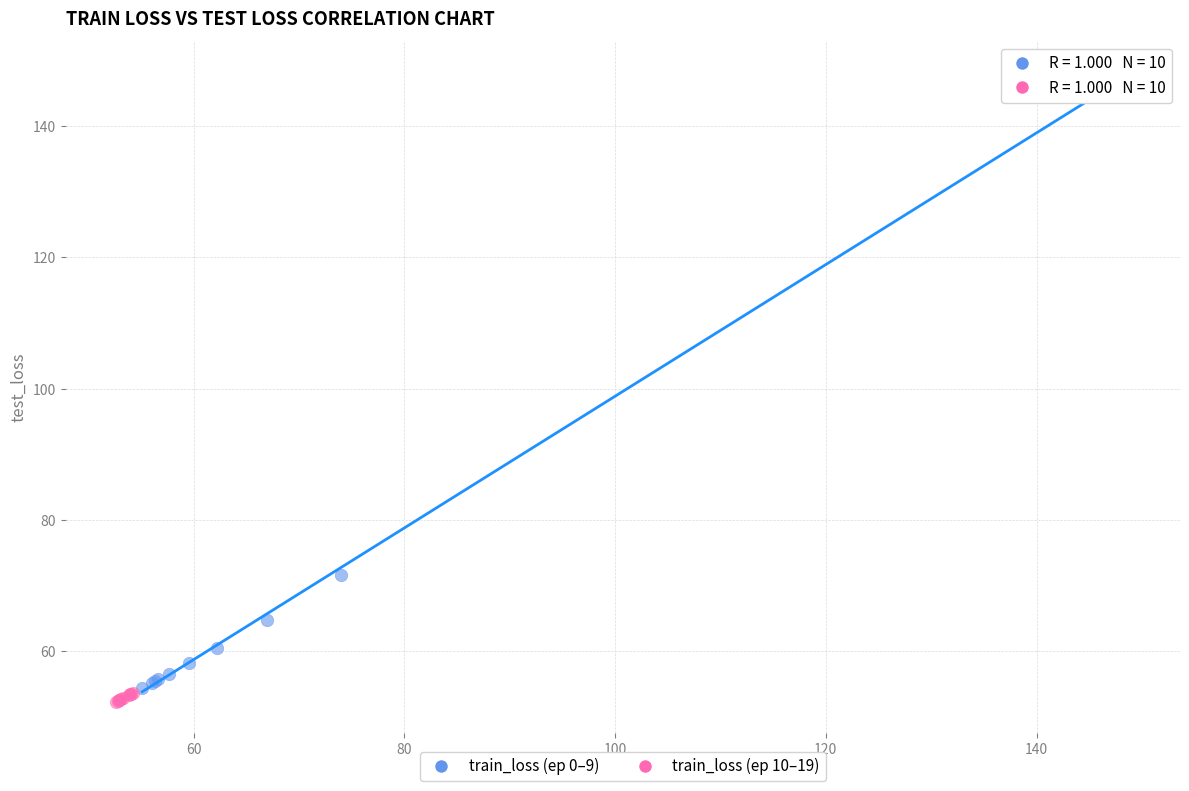

Which series has the widest spread of Y values?

train_loss (ep 0–9)